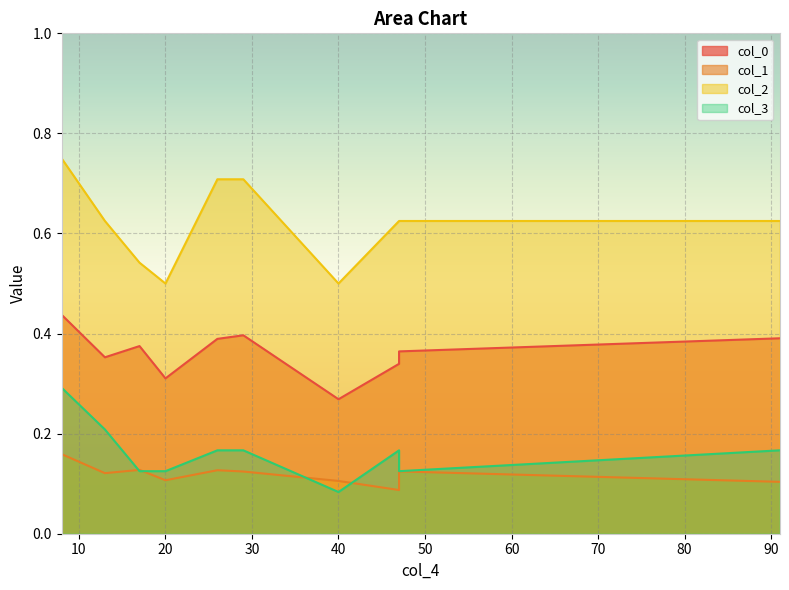

Which series has the largest total across all categories?

col_2